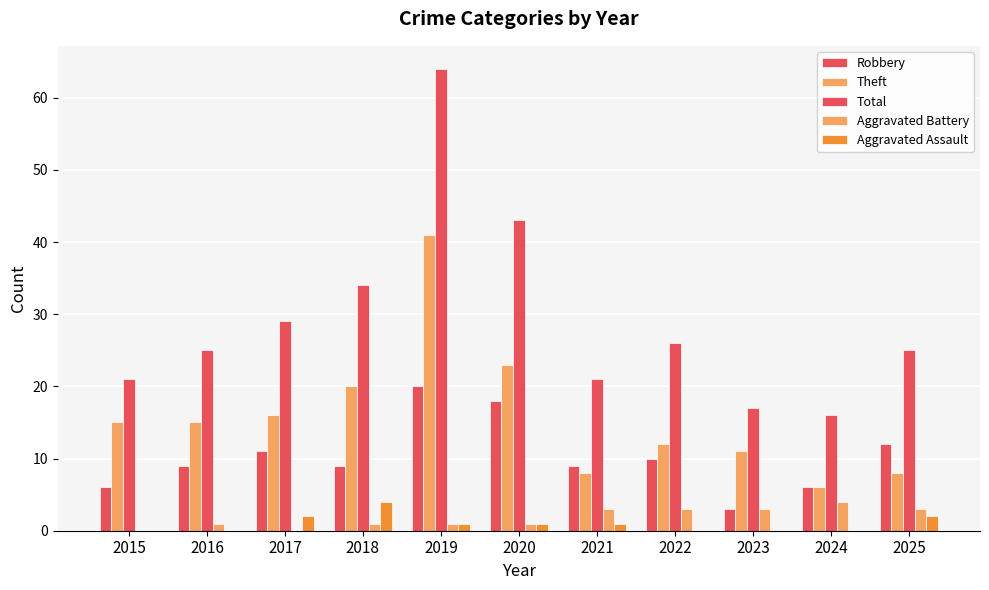

Rank the categories by Aggravated Assault value from lowest to highest.

2015, 2016, 2022, 2023, 2024, 2019, 2020, 2021, 2017, 2025, 2018